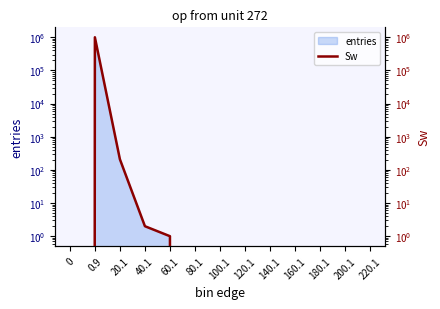

Reading right to left, list all the values displayed in this chart.

0	0	0	0	0	0	0	0	1	2	209	999788	0